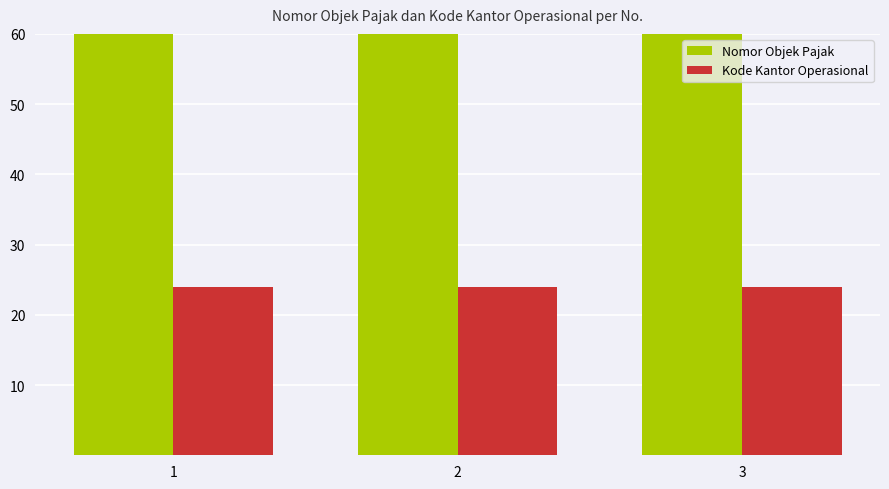

How many bars are there in each group?

2